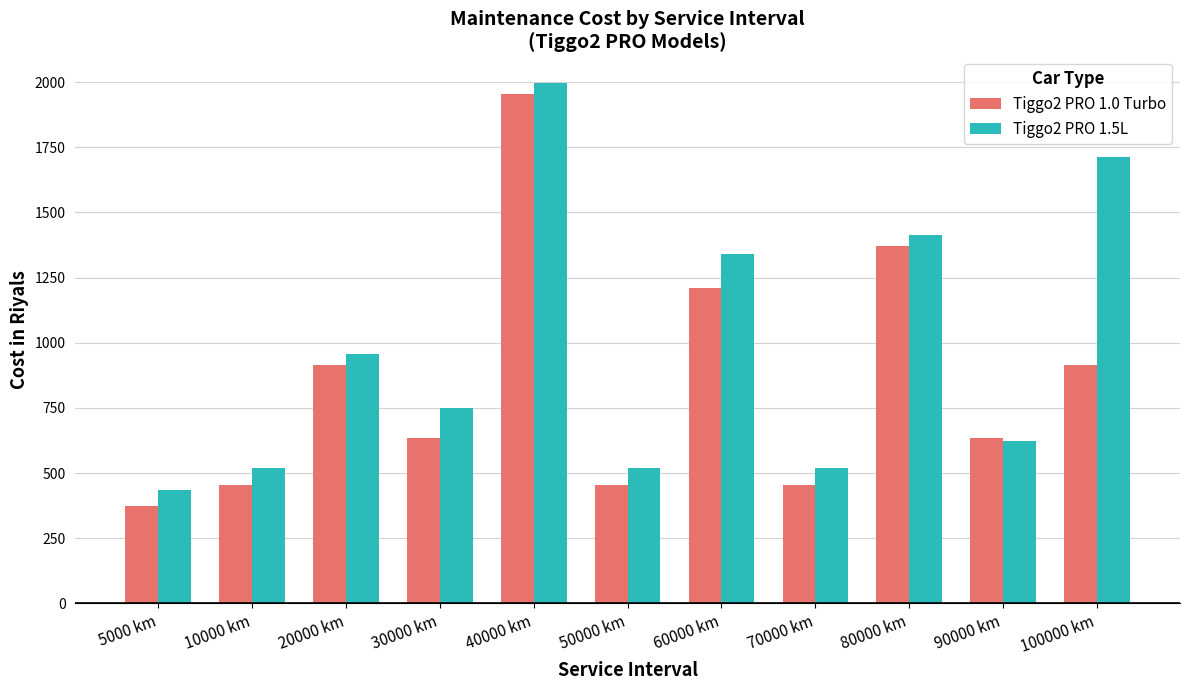

How many distinct data groups are displayed?

2